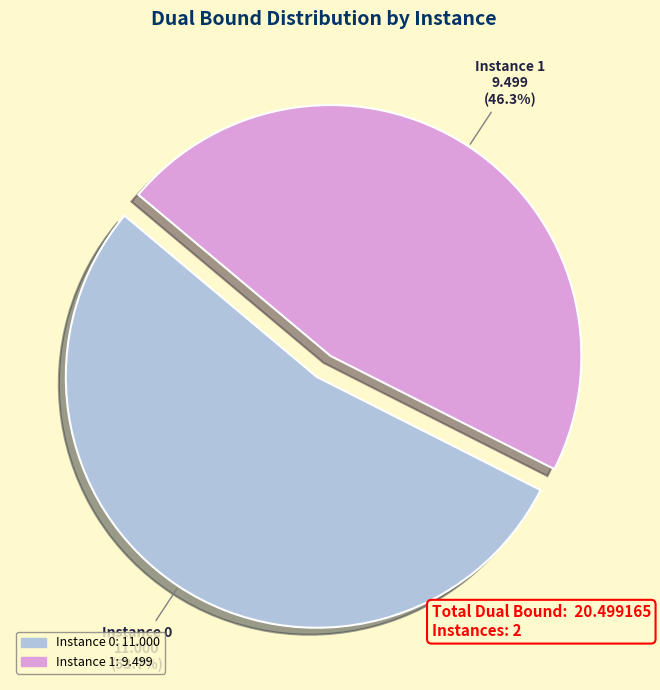

Does any single category account for the majority?

Yes